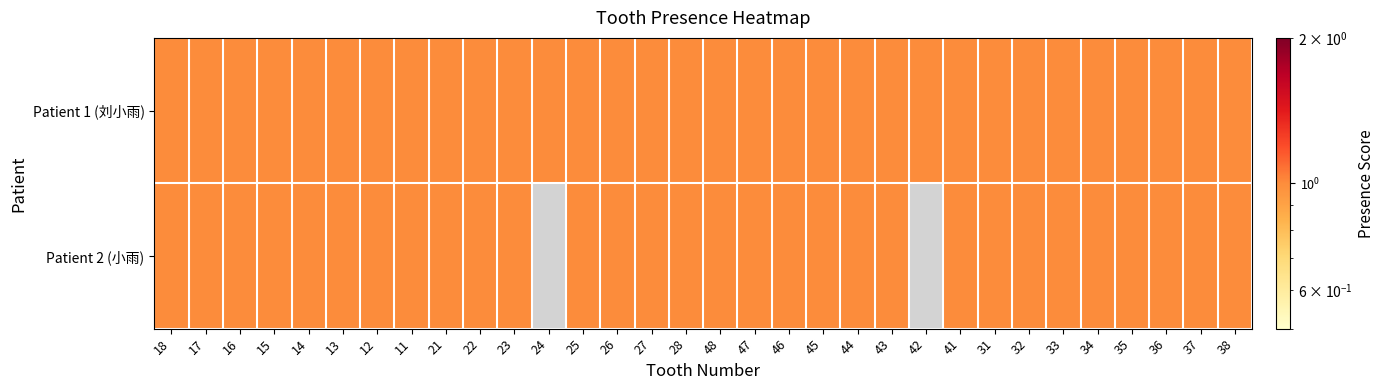

What is the difference between the maximum and minimum values in the Patient 2 (小雨) series?

1